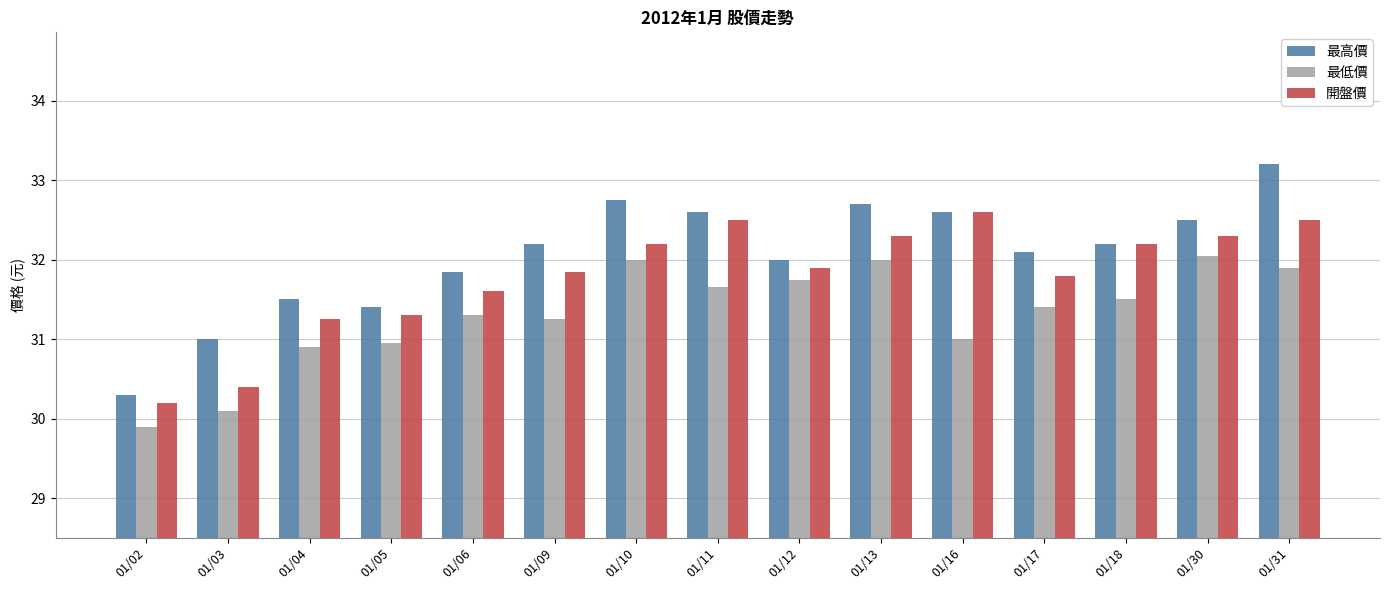

Is the value of 最低價 at 01/18 greater than the value of 最高價 at 01/30?

No